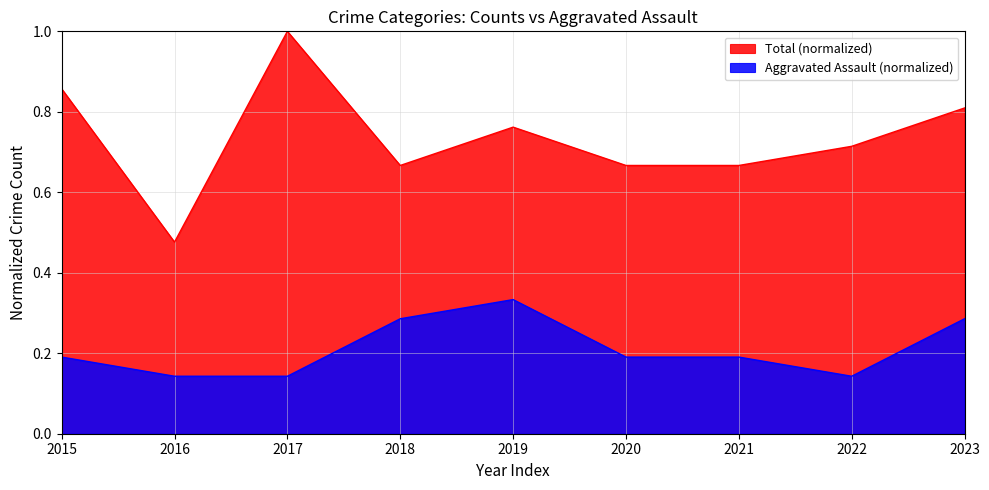

What is the value of the Total point at the 4th from the left?

0.7